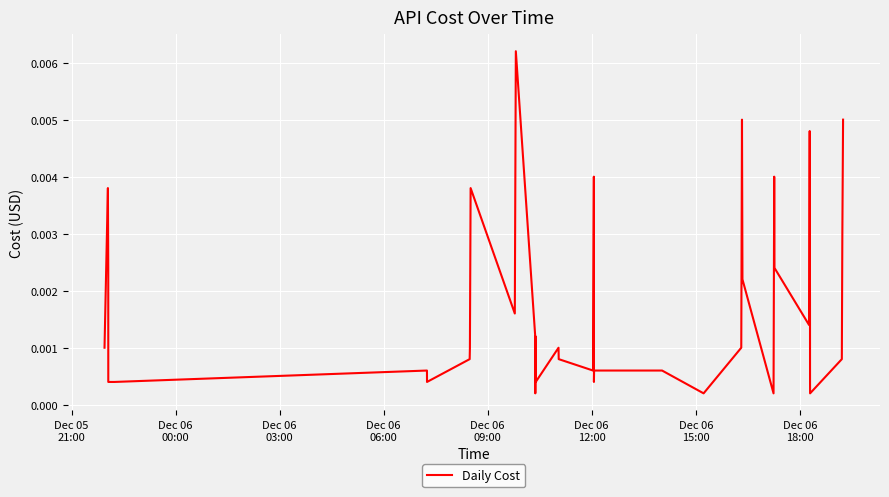

How many lines are shown in the chart?

1